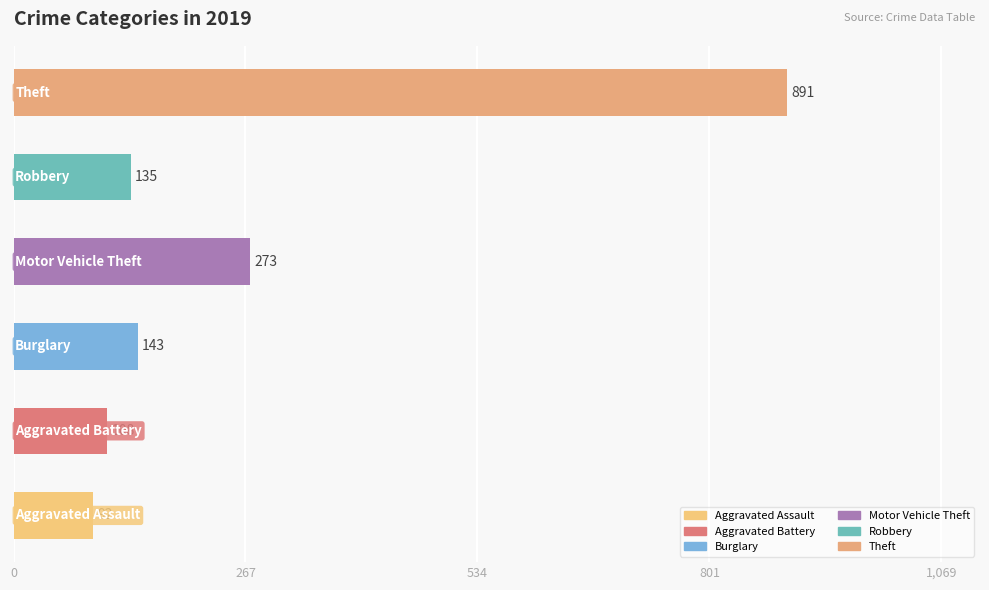

What is the difference between the maximum and minimum values?

799